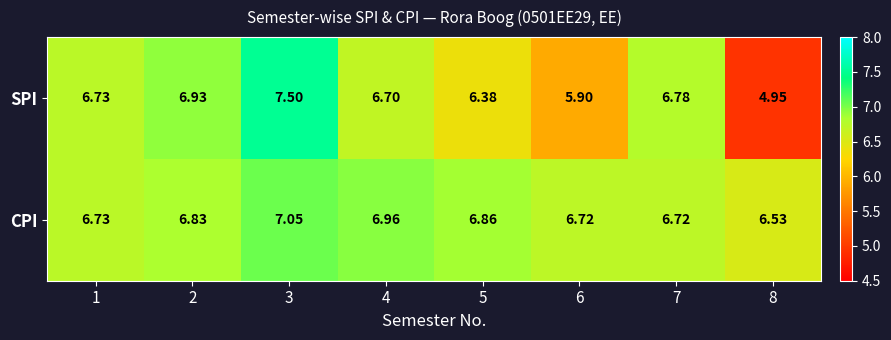

Which series has the largest total across all categories?

CPI